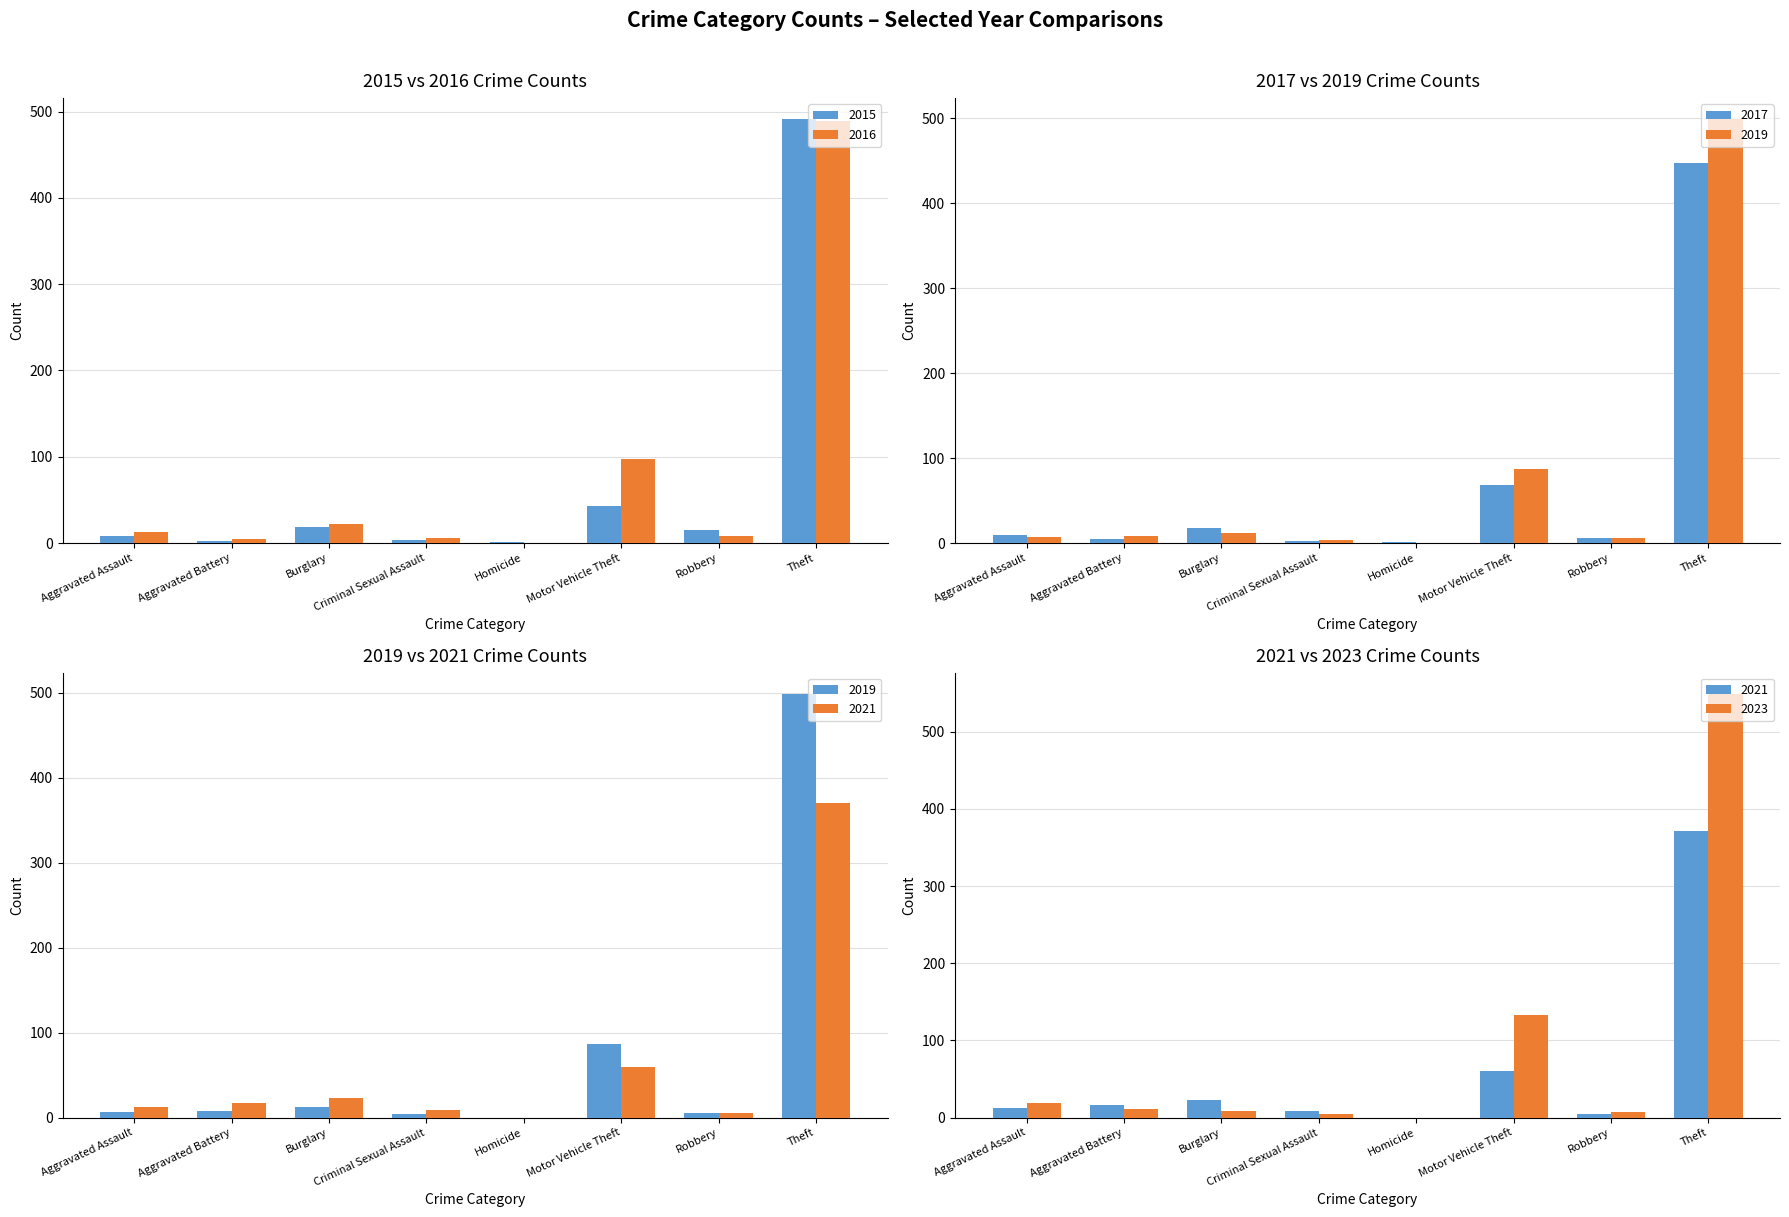

Is it true that 2015 equals 216 at Theft?

False